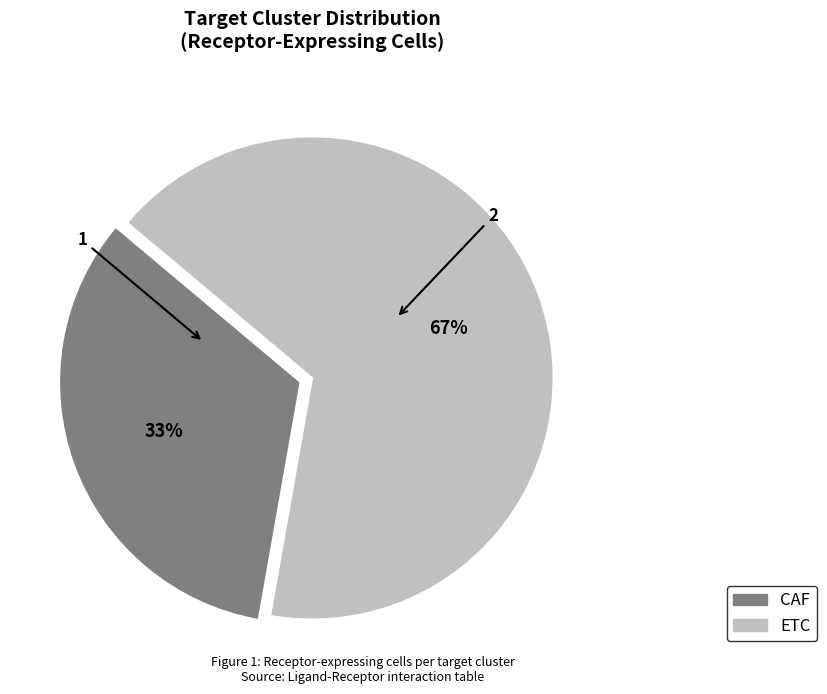

Do CAF and ETC together represent more than half of the pie?

Yes